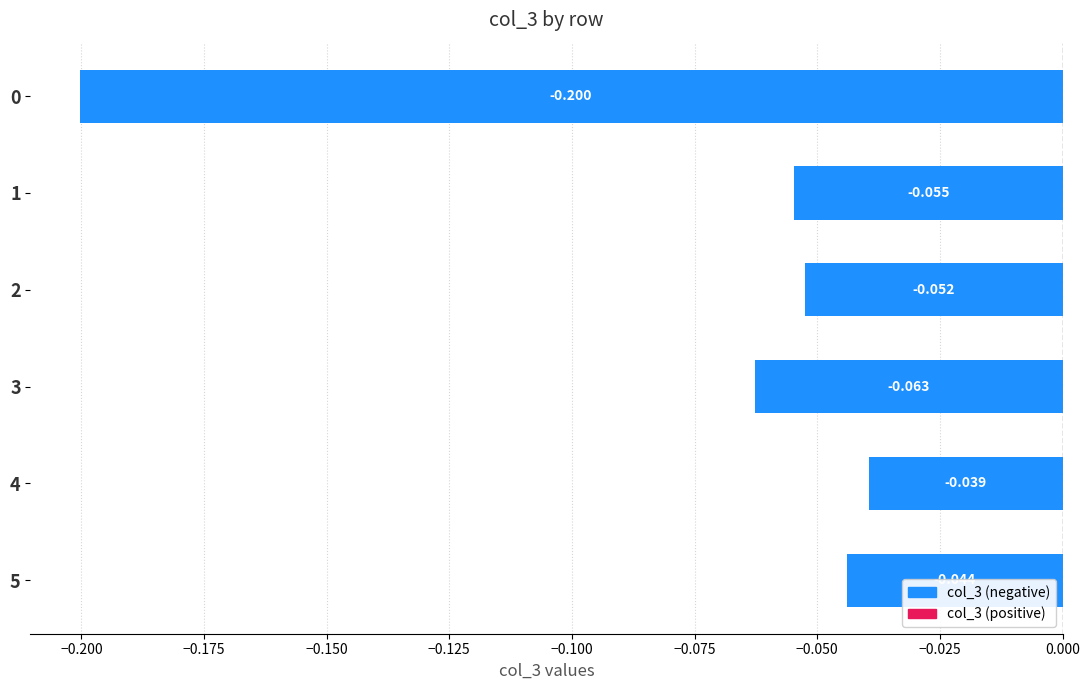

What is the minimum value shown in the chart?

-0.2